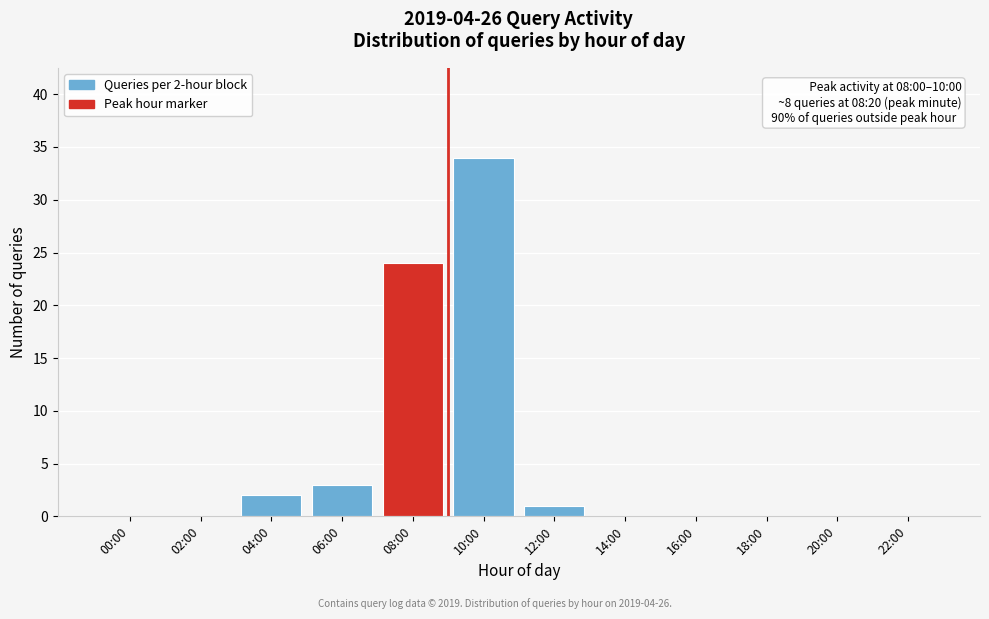

Reading left to right, list all the values displayed in this chart.

00:00=0	02:00=0	04:00=2	06:00=3	08:00=24	10:00=34	12:00=1	14:00=0	16:00=0	18:00=0	20:00=0	22:00=0